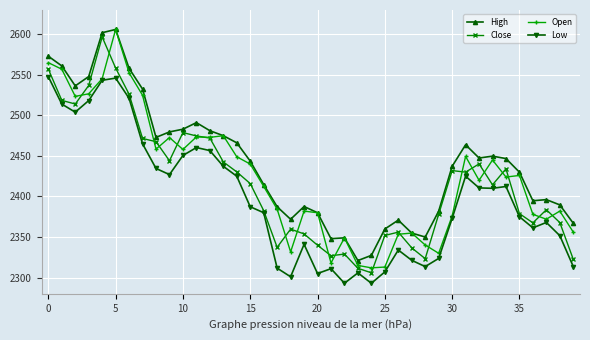

How many data points in Low are less than 2387?

20